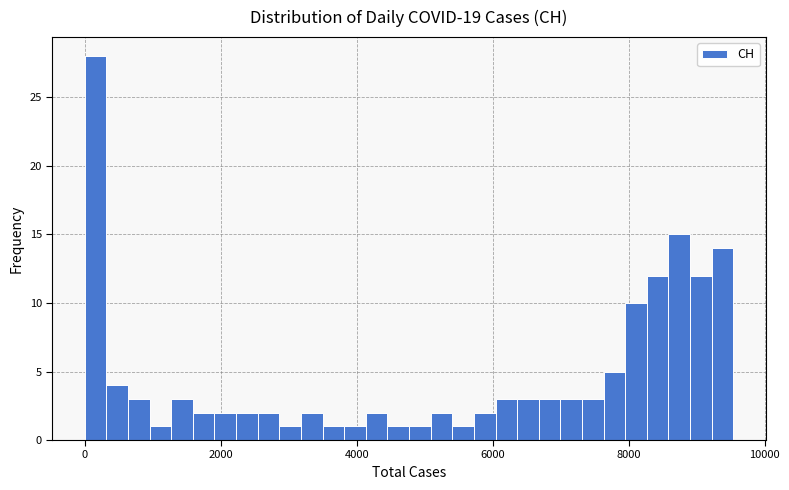

Read against the x-axis, roughly where is the centre of the tallest bar?

200